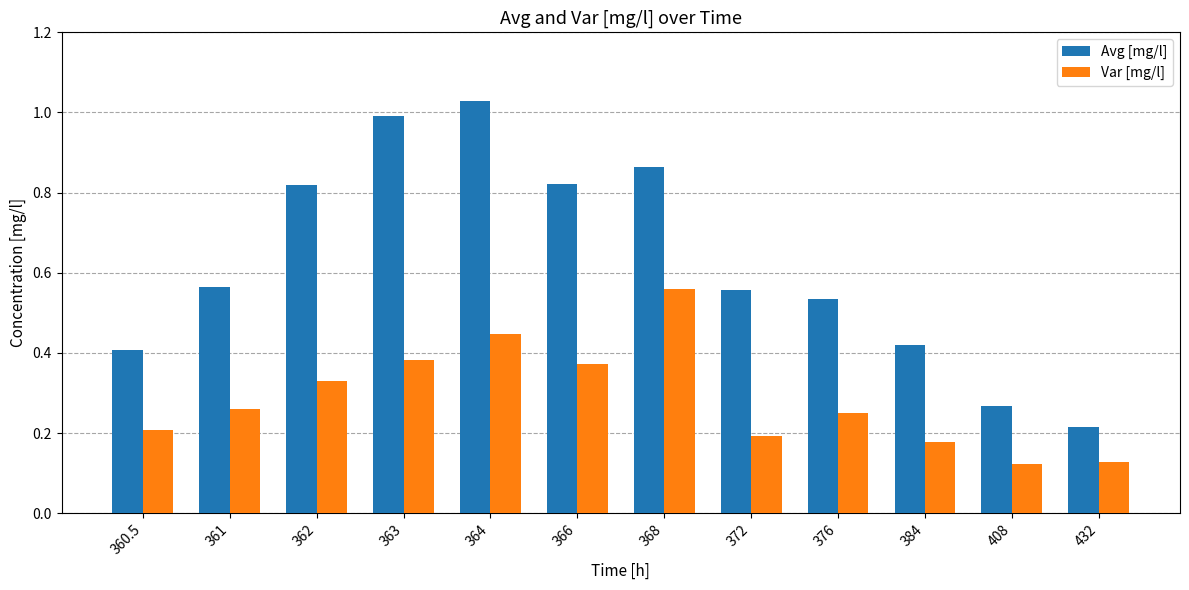

True or false: Var [mg/l] has a value of 0.2 at 360.5.

True